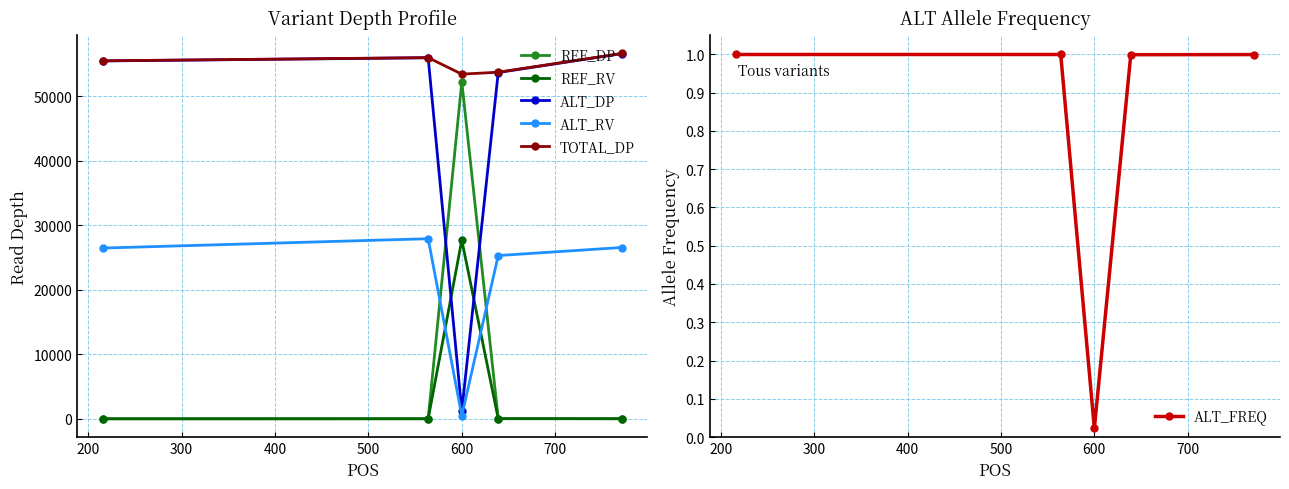

What is the maximum value for TOTAL_DP?

56658